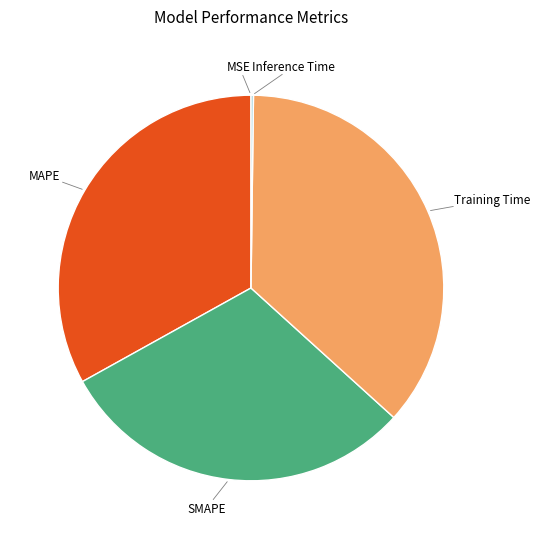

Does any single category account for the majority?

No